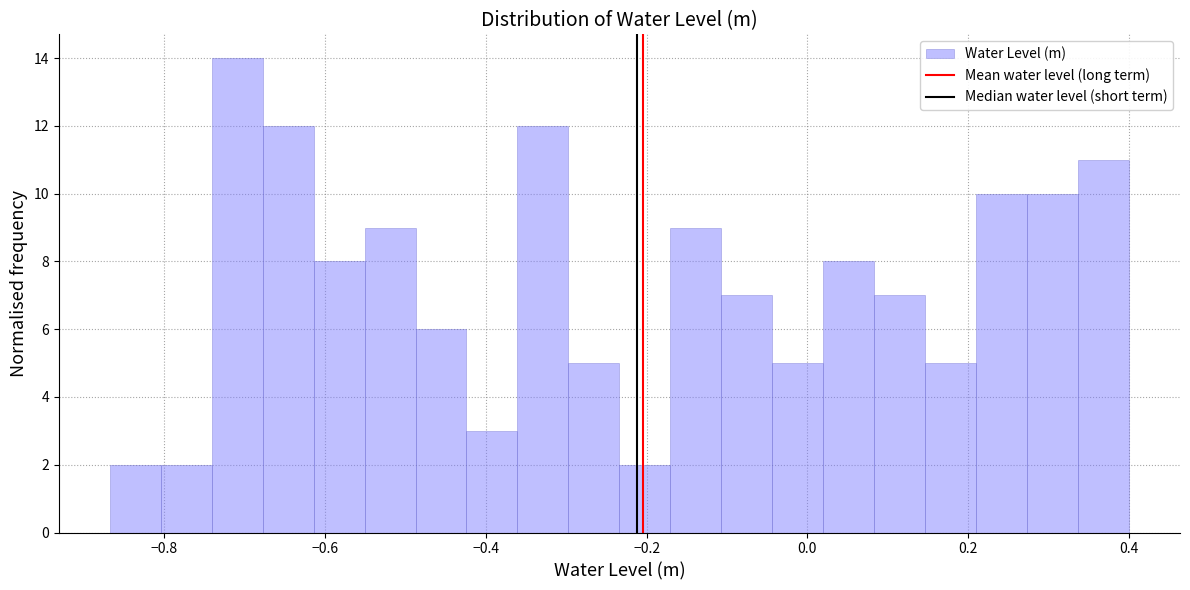

Around what value on the x-axis is the tallest bar? Give the approximate position of its centre, as read against the axis.

-0.70